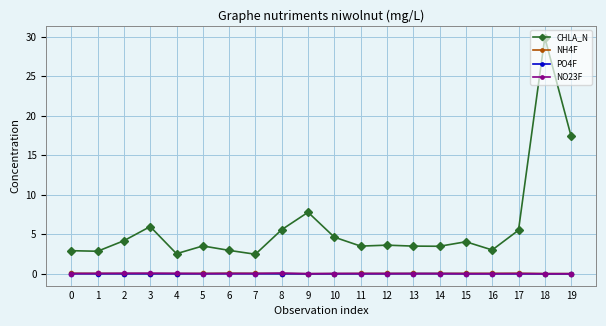

At which category is the sum across all series the highest?

18